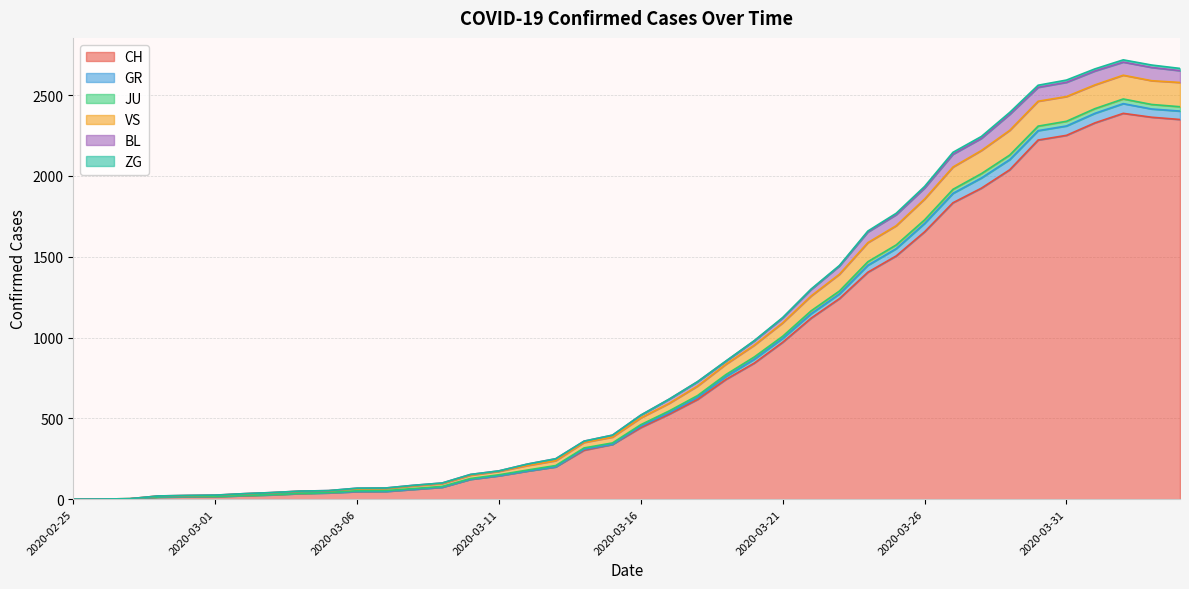

What is the highest value of the CH series?

2387